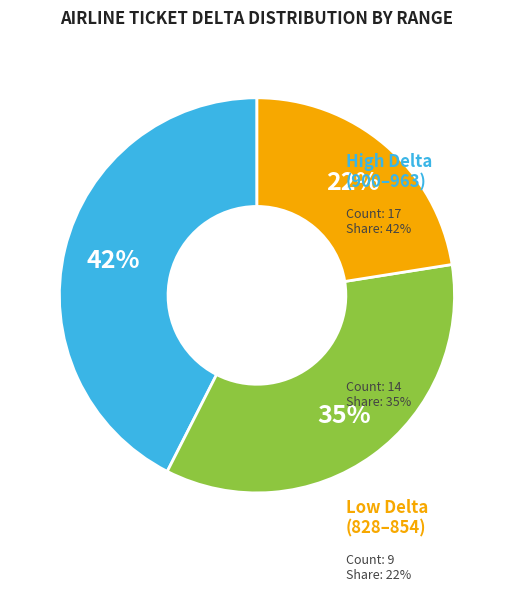

Is there any slice that represents more than half of the pie?

No